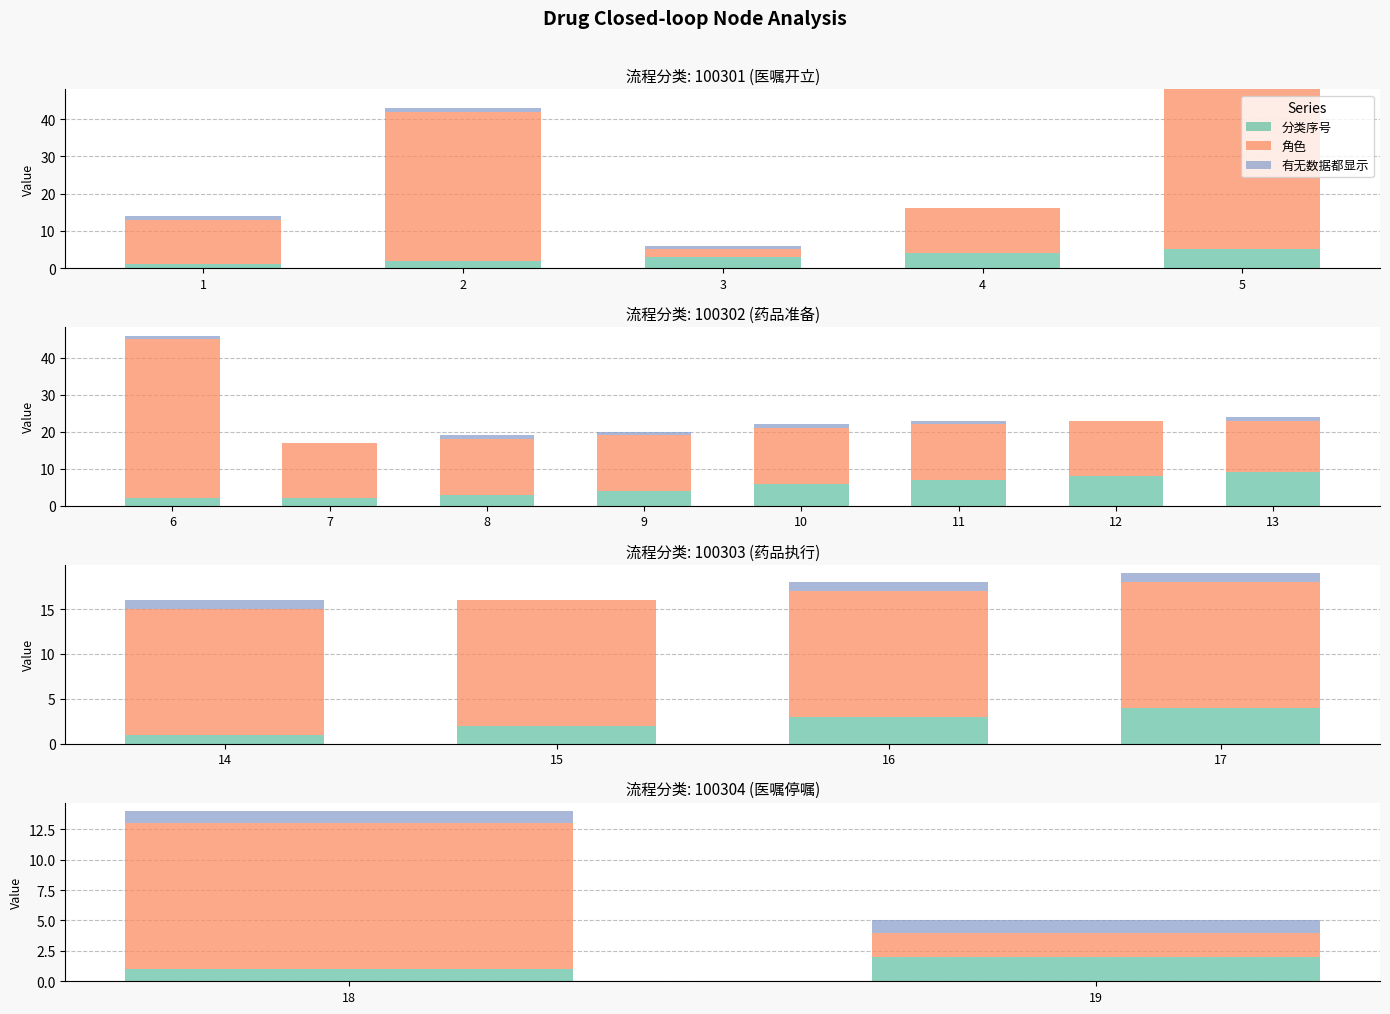

Where is 角色 nearest to the value 7?

18